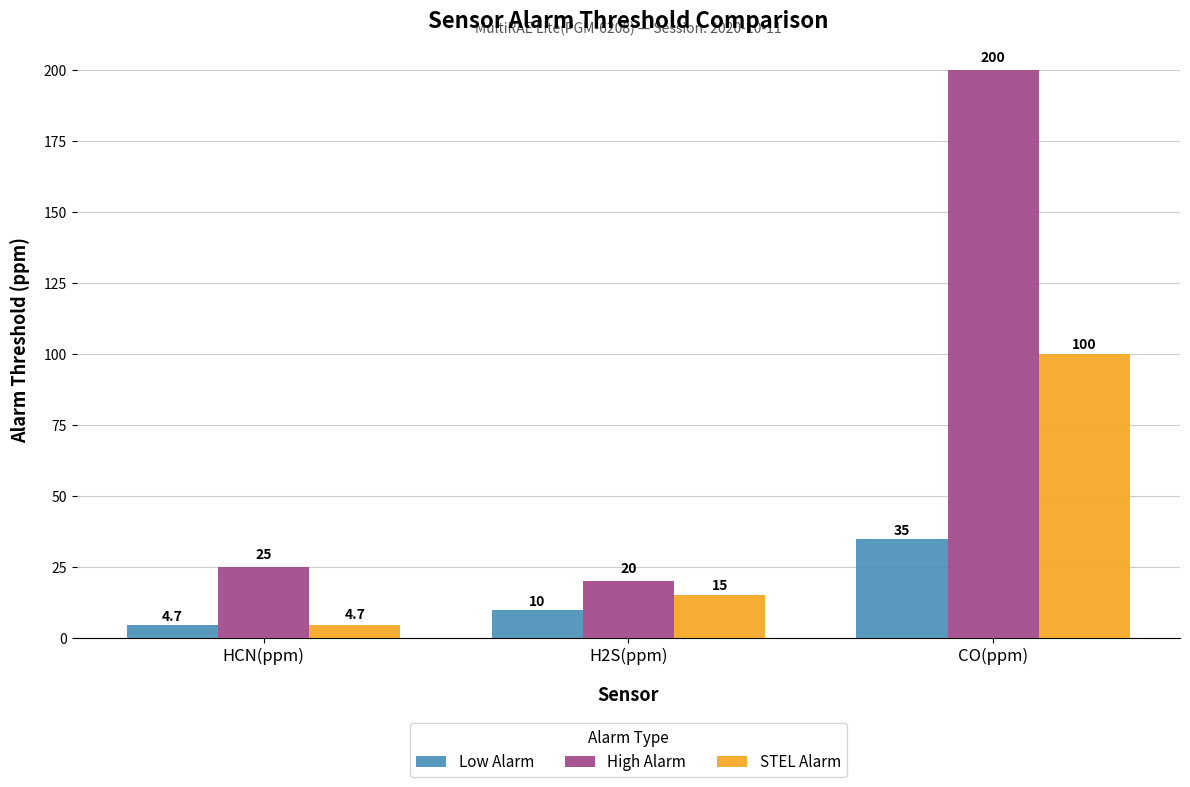

Reading left to right, list all the values displayed in this chart.

Low Alarm: HCN(ppm)=4.7	H2S(ppm)=10.0	CO(ppm)=35.0
High Alarm: HCN(ppm)=25.0	H2S(ppm)=20.0	CO(ppm)=200.0
STEL Alarm: HCN(ppm)=4.7	H2S(ppm)=15.0	CO(ppm)=100.0